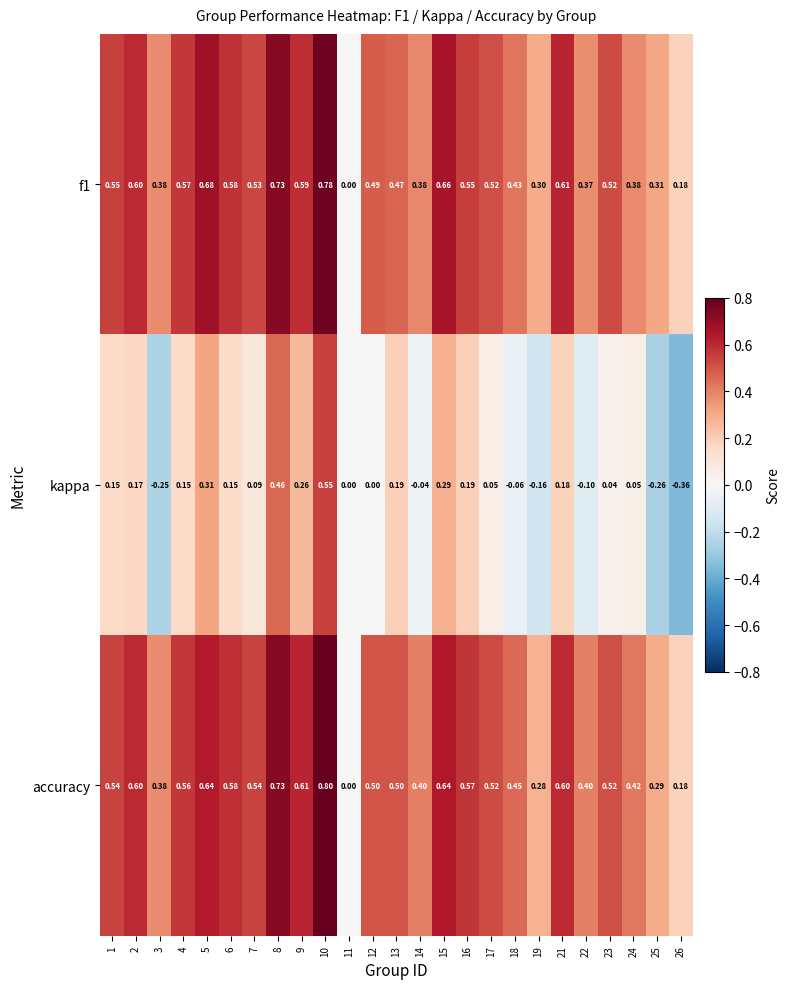

Between 1 and 14, which series saw the biggest shift?

kappa